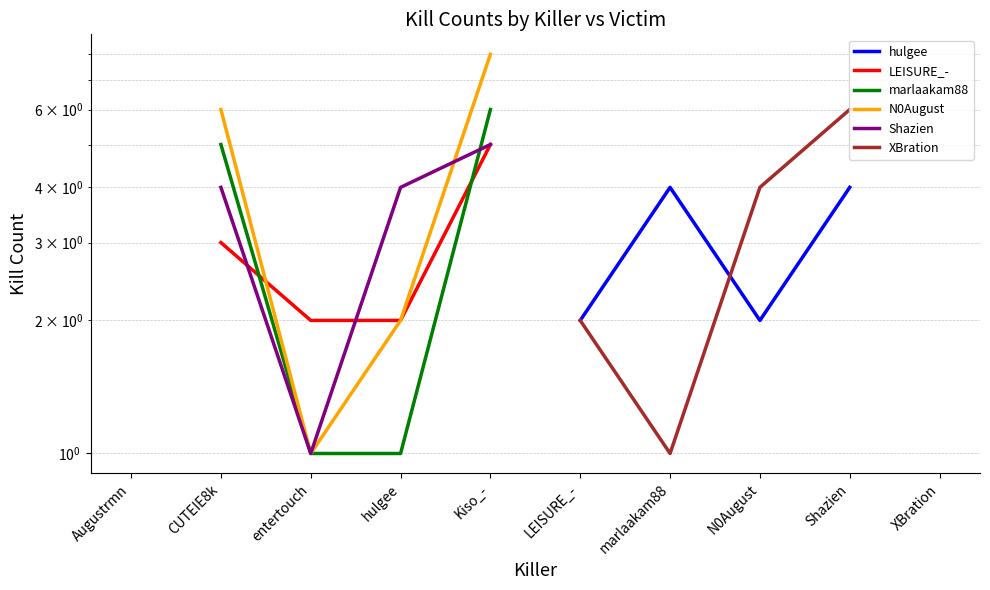

Is this an area chart (filled region under the line)?

No